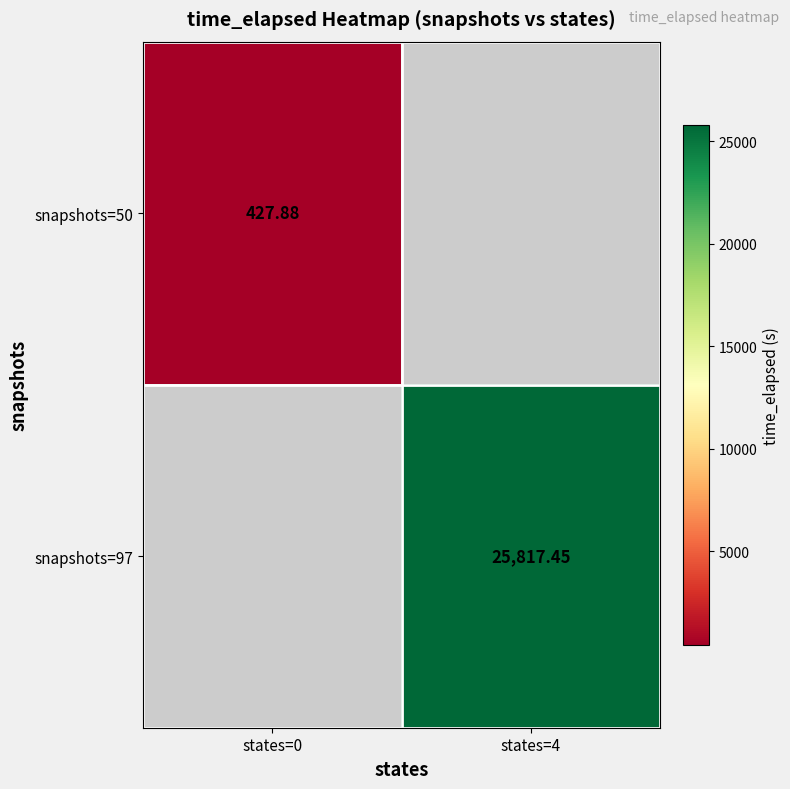

At how many categories does at least one series exceed 23509?

1